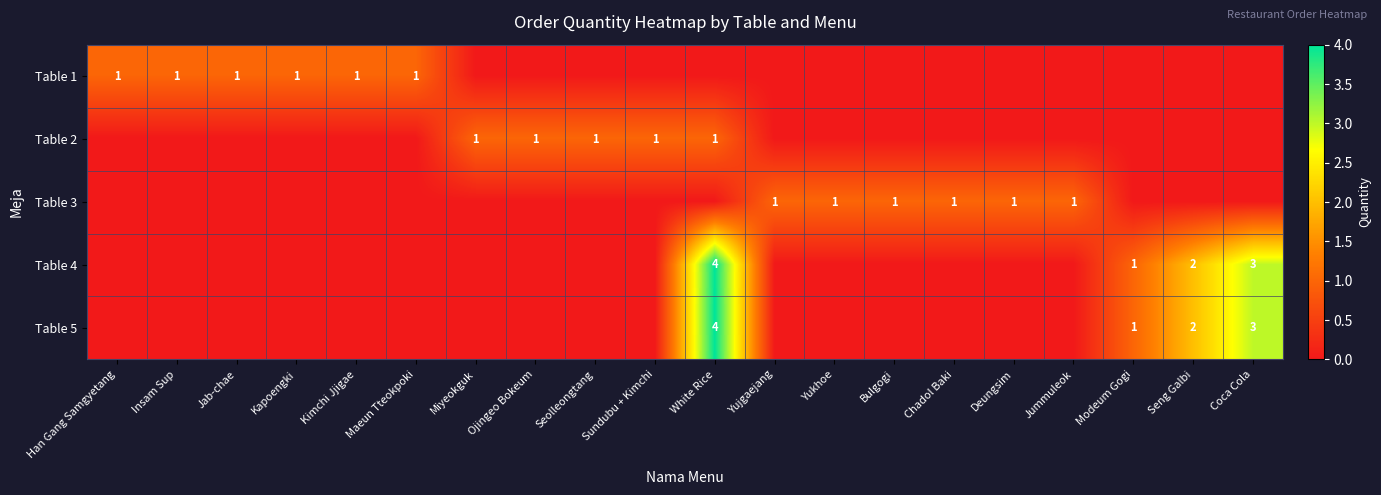

The Table 5 series shows 3 at Seng Galbi. True or false?

False